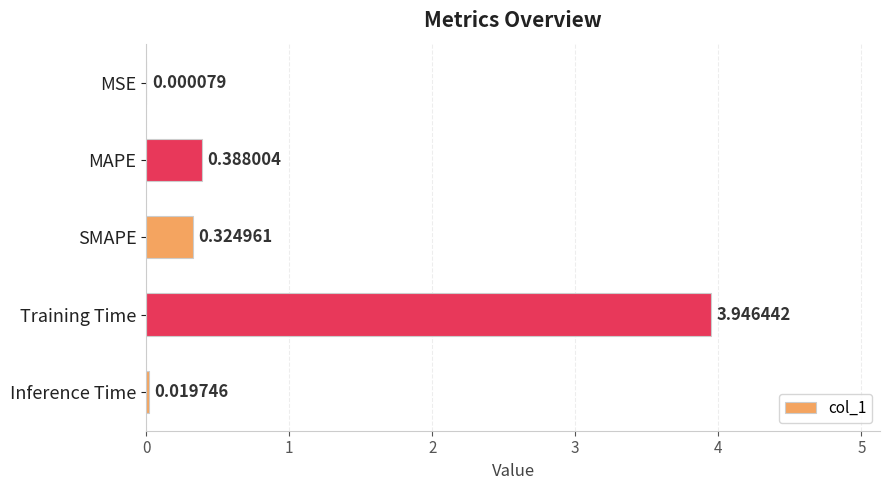

How many series are shown in this chart?

1